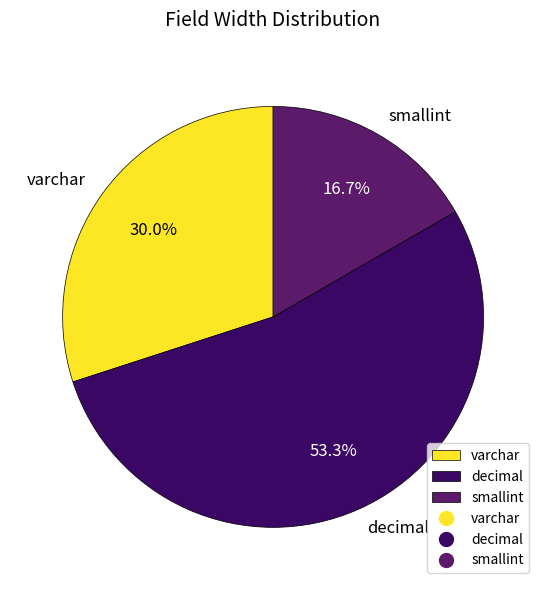

Do smallint and varchar together represent more than half of the pie?

No